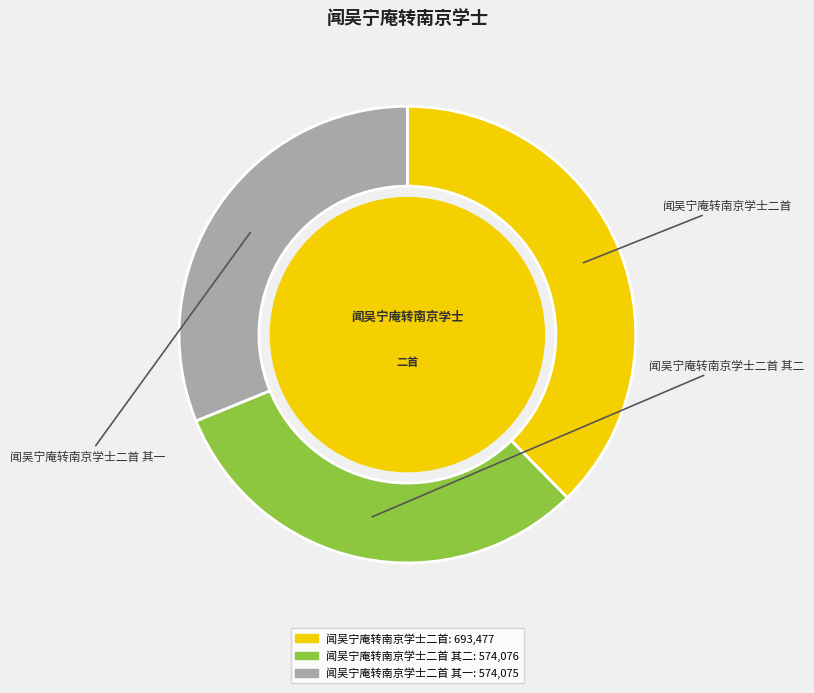

Is there any slice that represents more than half of the pie?

No